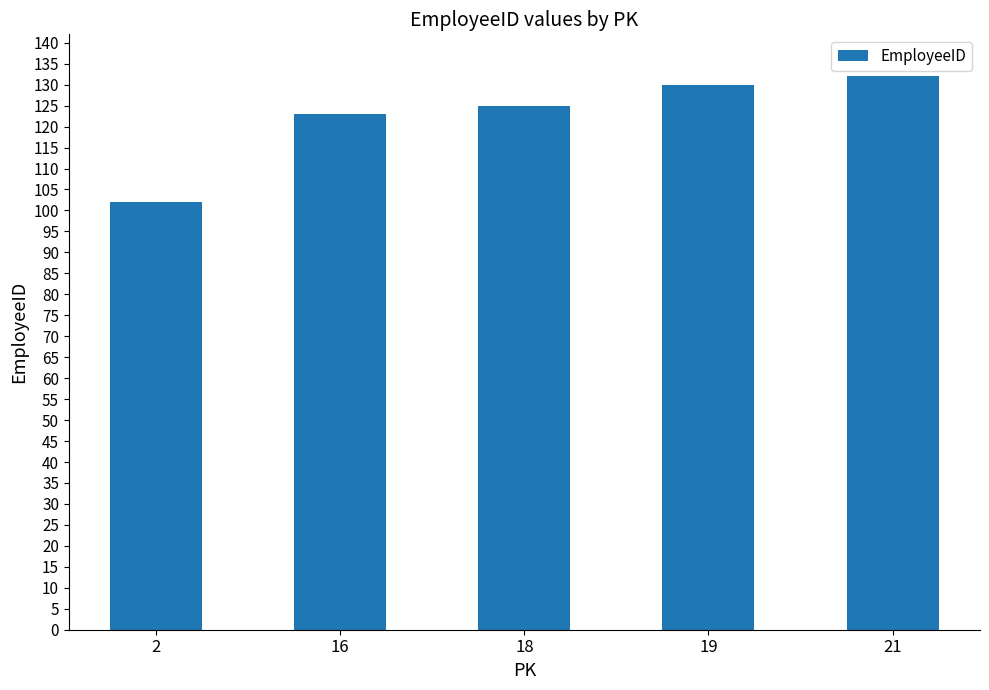

List the labels in order of value, largest first.

21, 19, 18, 16, 2